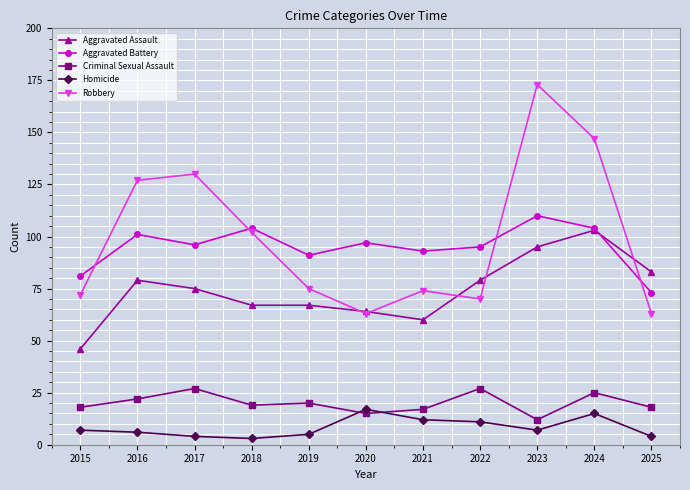

What is the spread (max minus min) of values at 2016?

121